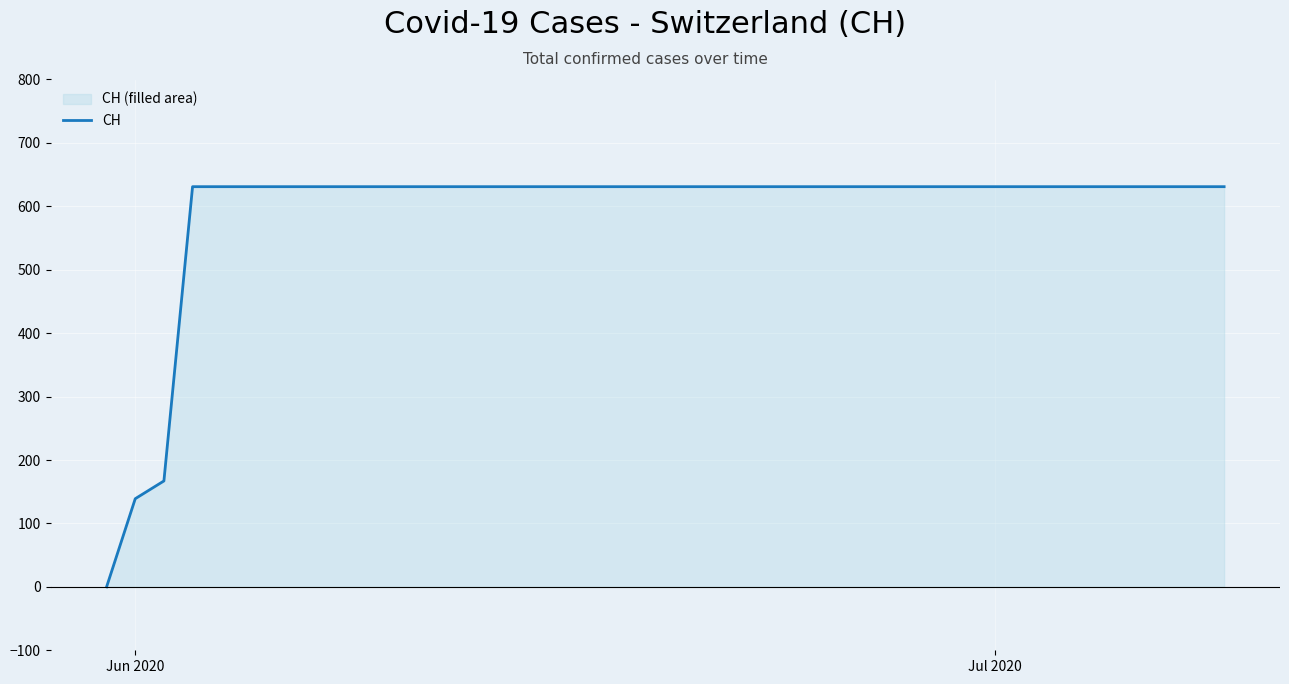

What is the greatest value displayed?

631